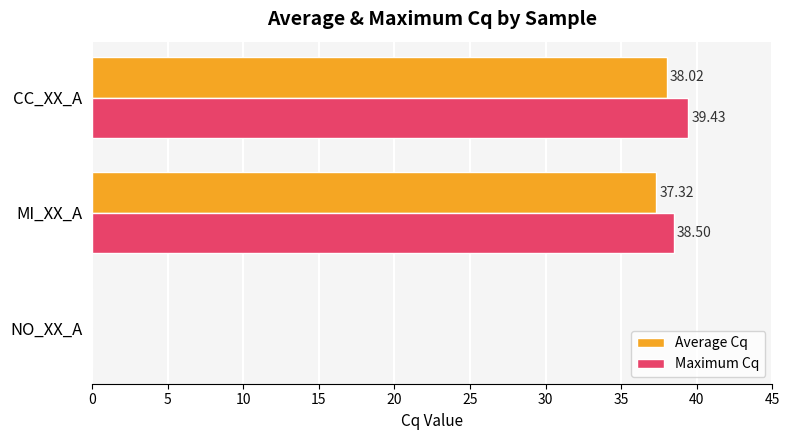

At which category does the chart reach its peak across all series?

CC_XX_A